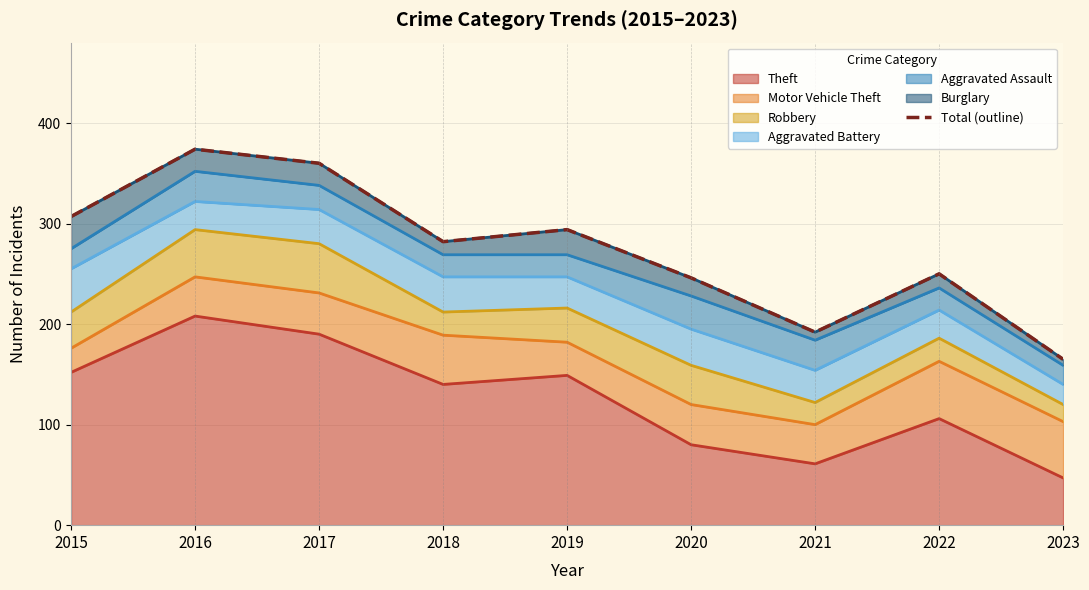

Where is the first local minimum?

2018